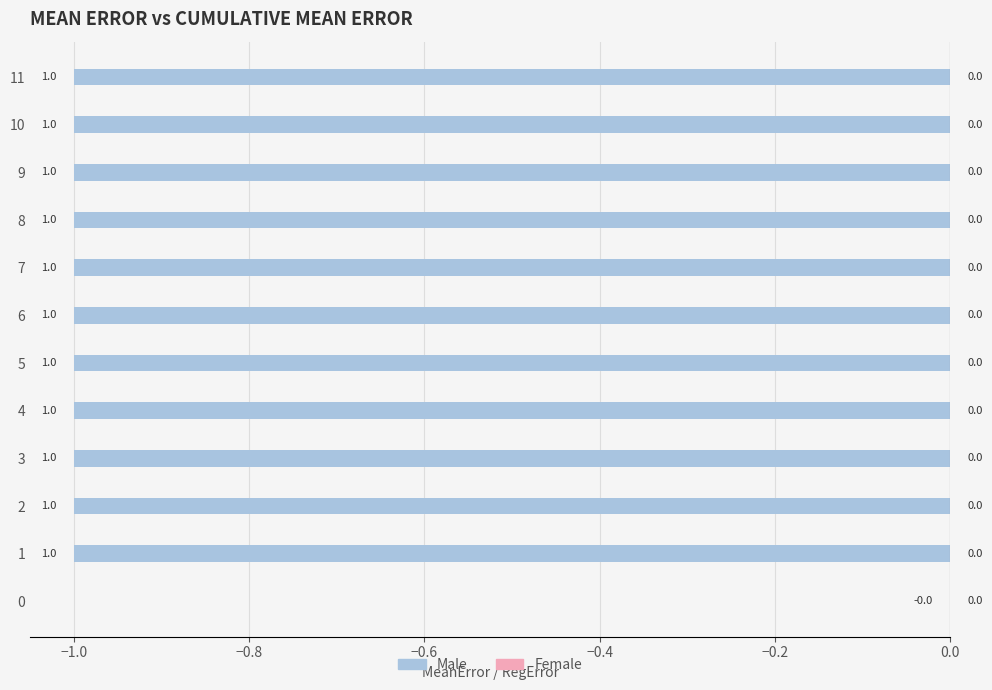

Is it true that the value at 8 is -1?

True